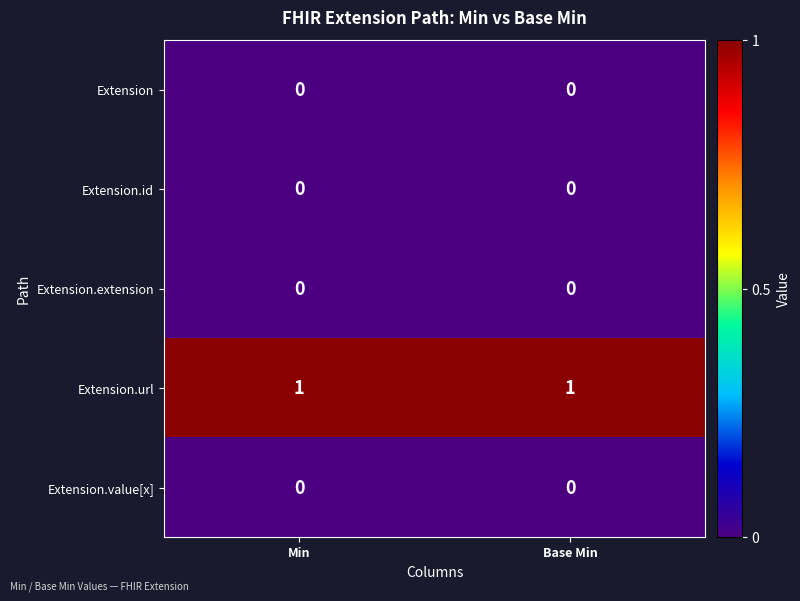

The value of Extension.extension at Base Min is 0. True or false?

True